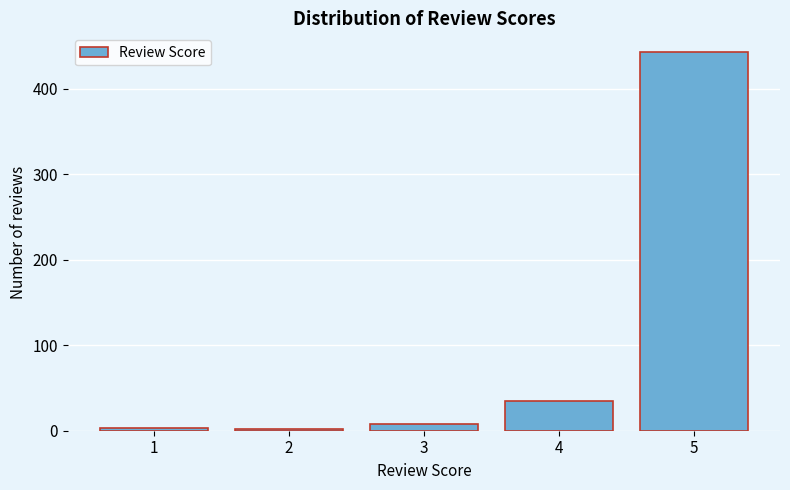

What is the maximum value shown in the chart?

443